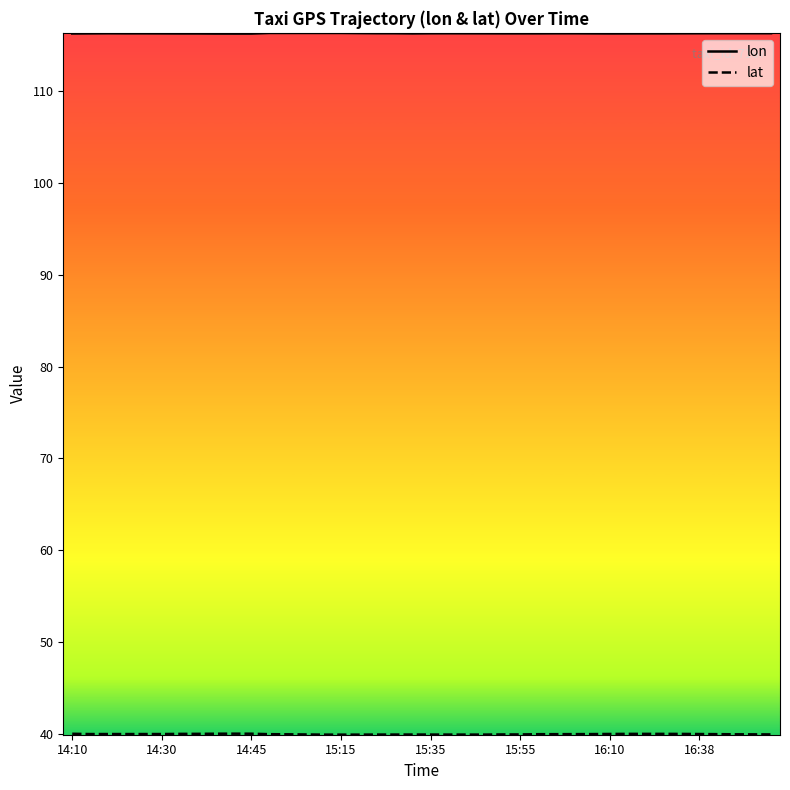

What is the greatest value displayed?

116.4